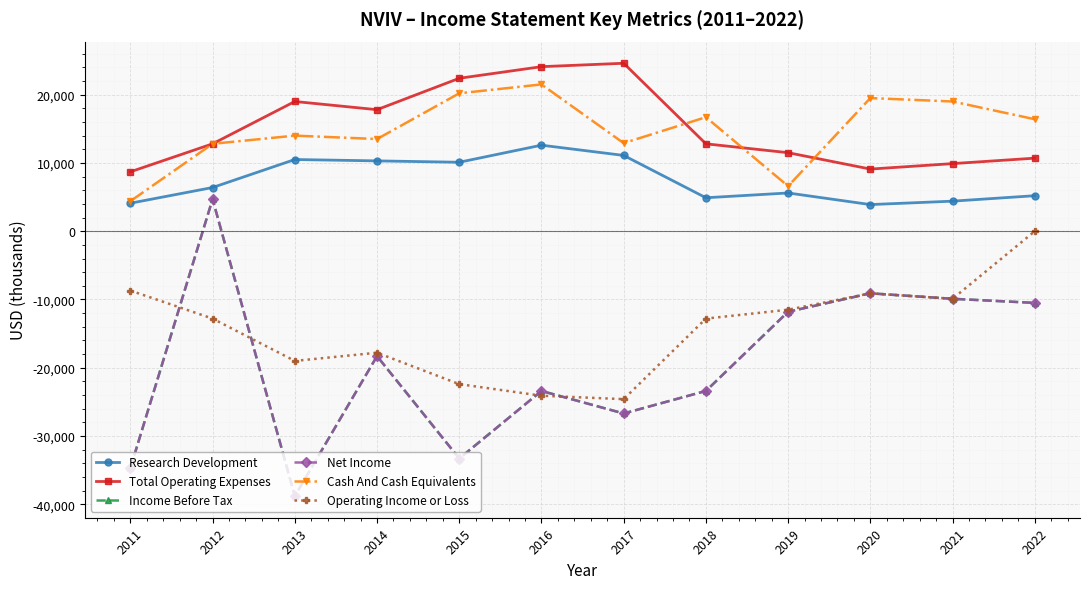

Reading left to right, extract all data points from this chart.

Research Development: 4100	6400	10500	10300	10100	12600	11100	4900	5600	3900	4400	5200
Total Operating Expenses: 8700	12800	19000	17800	22400	24100	24600	12800	11500	9100	9900	10700
Income Before Tax: -34700	4700	-38800	-18300	-33300	-23400	-26700	-23400	-11800	-9100	-9900	-10500
Net Income: -34700	4700	-38800	-18300	-33300	-23400	-26700	-23400	-11800	-9100	-9900	-10500
Cash And Cash Equivalents: 4400	12800	14000	13500	20200	21500	12900	16700	6600	19500	19000	16400
Operating Income or Loss: -8700	-12800	-19000	-17800	-22400	-24100	-24600	-12800	-11500	-9100	-9900	0